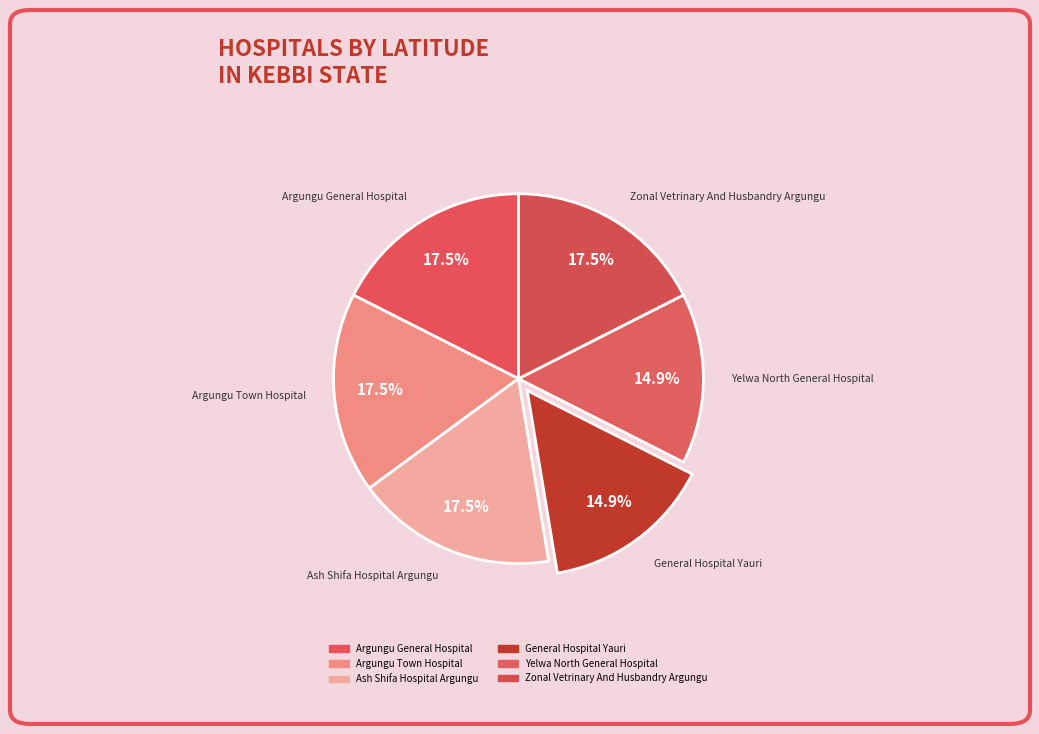

To the nearest percent, what is the combined percentage of General Hospital Yauri and Zonal Vetrinary And Husbandry Argungu?

32%